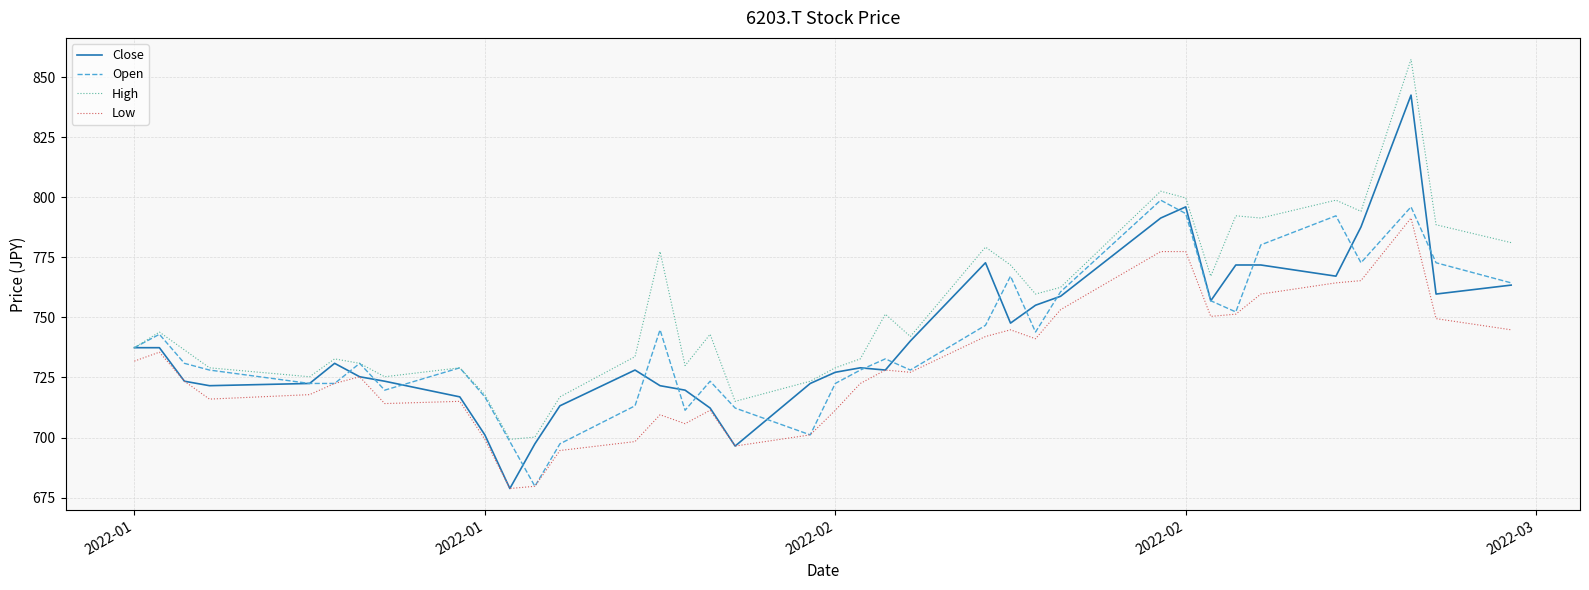

How many lines are shown in the chart?

4